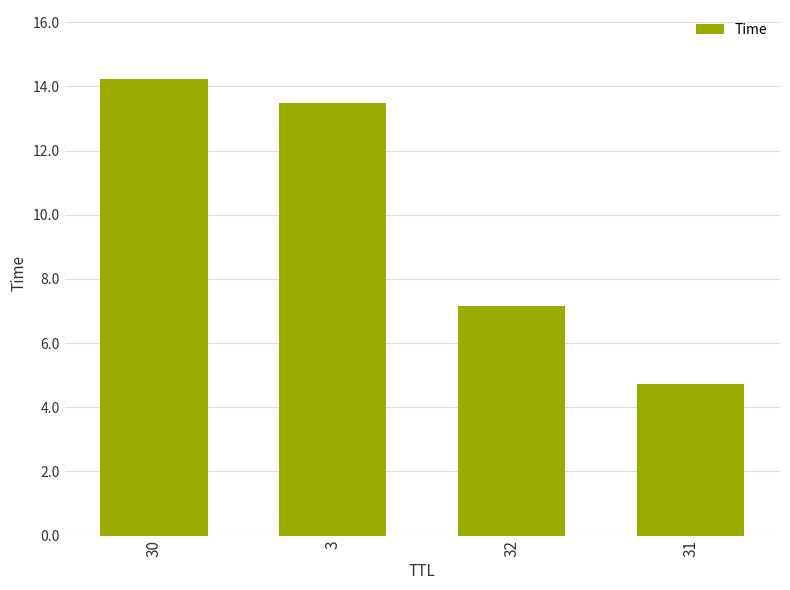

Rank the categories by value from highest to lowest.

30, 3, 32, 31